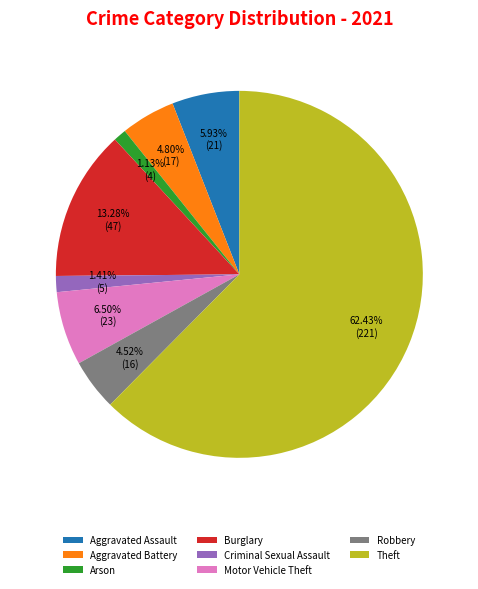

Does Theft represent more than half of the total?

Yes